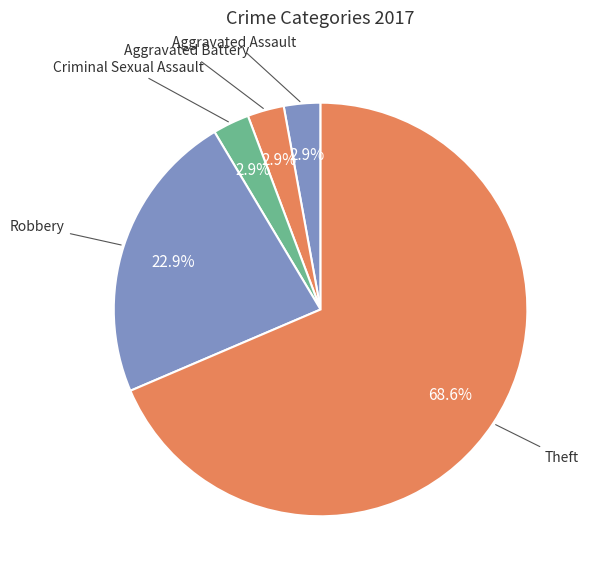

Count the number of slices in the pie.

5